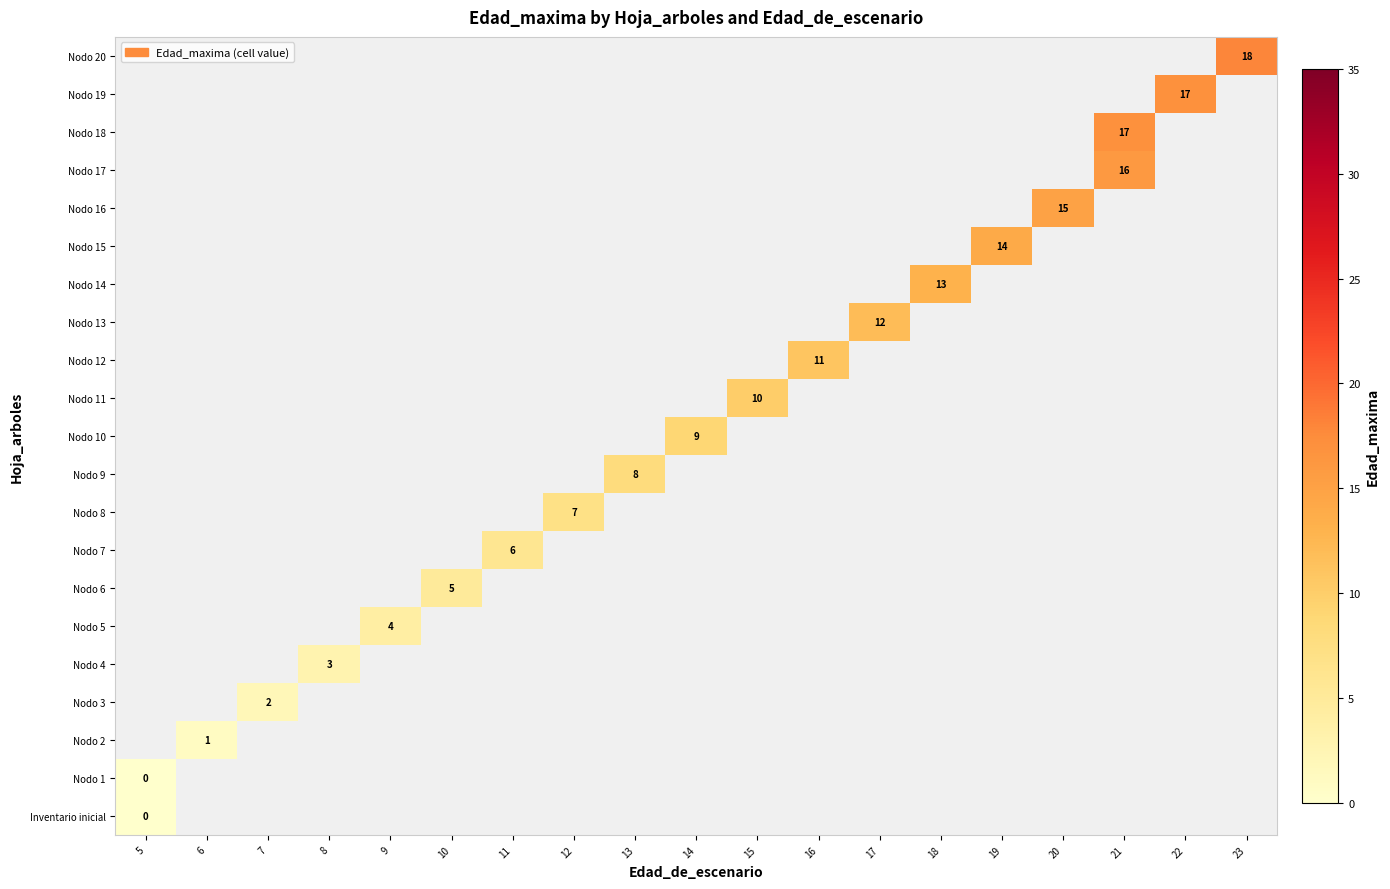

Which series has the widest spread of values?

Inventario inicial